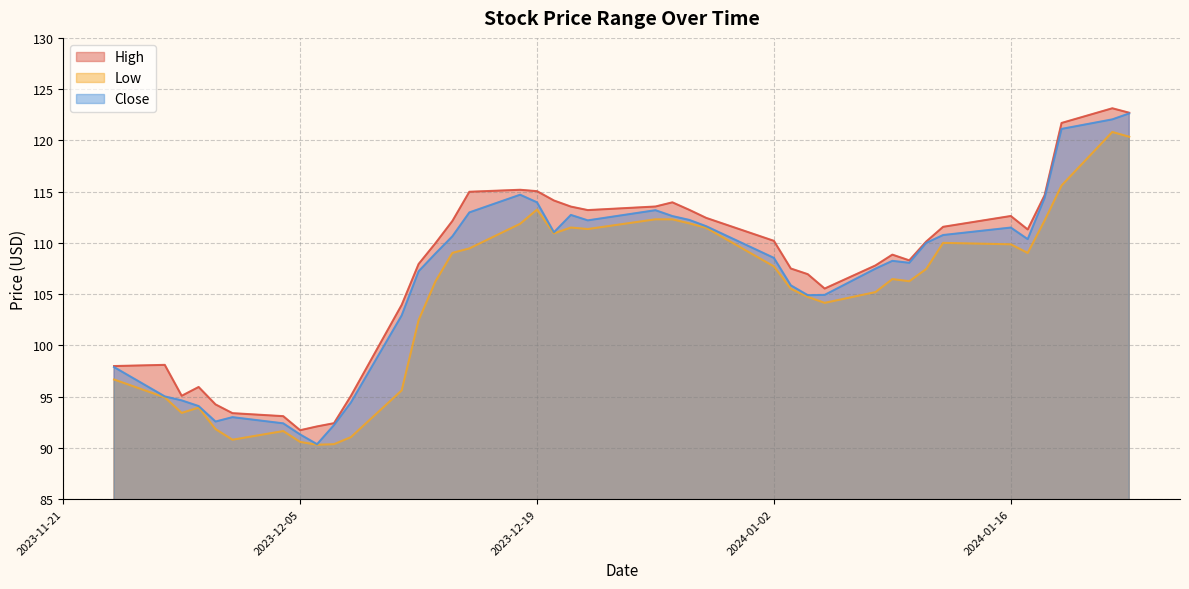

What is the highest value of the Close series?

122.6